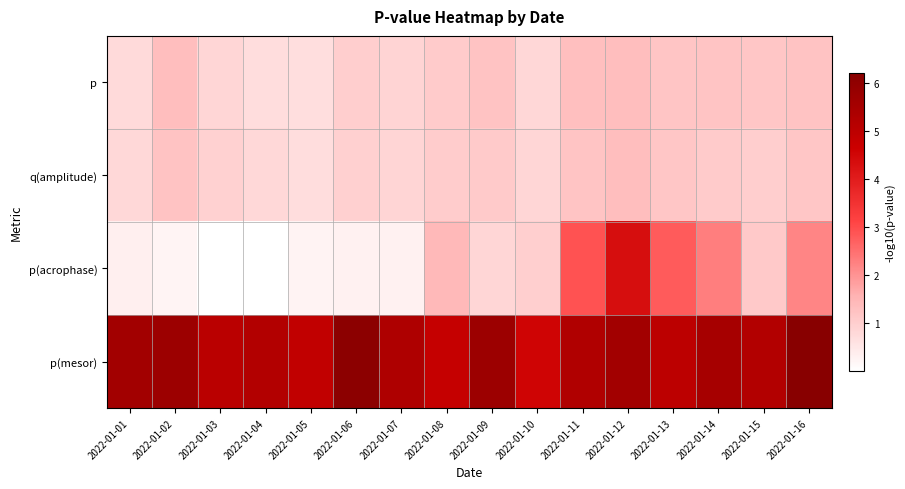

At which category is the sum across all series the highest?

2022-01-12